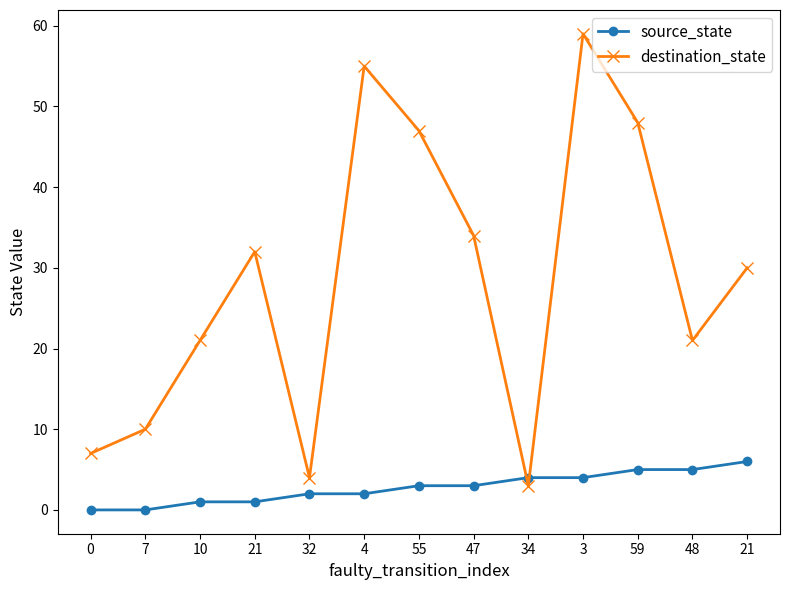

Is it true that destination_state equals 1 at 34?

False